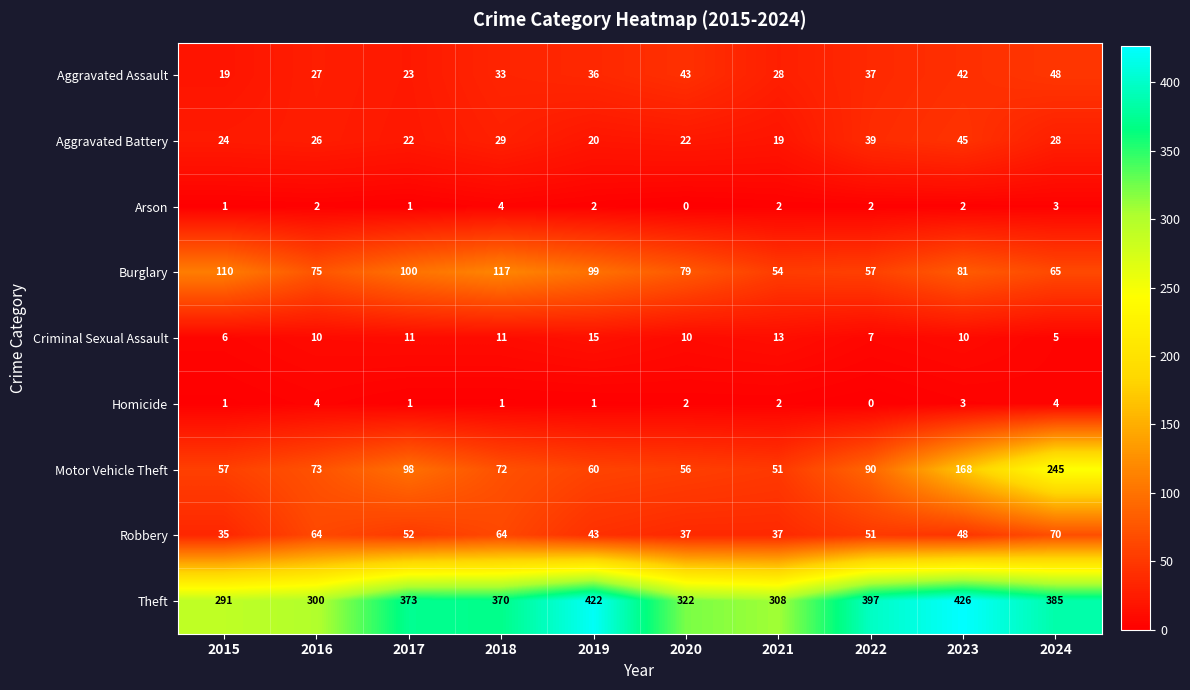

What is the difference between the highest and lowest values at 2016?

298